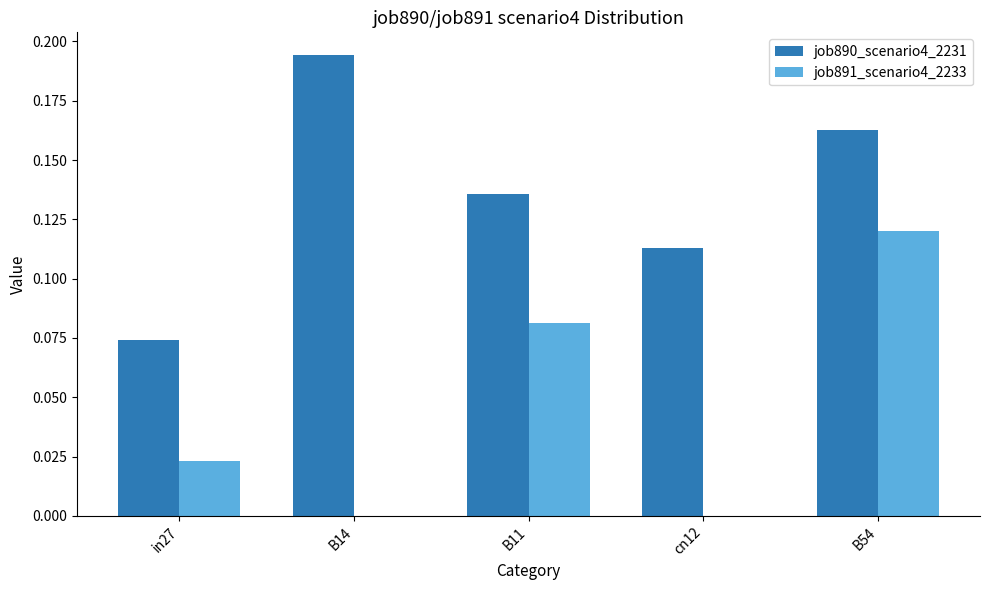

How many job890_scenario4_2231 values are between 0 and 1?

5